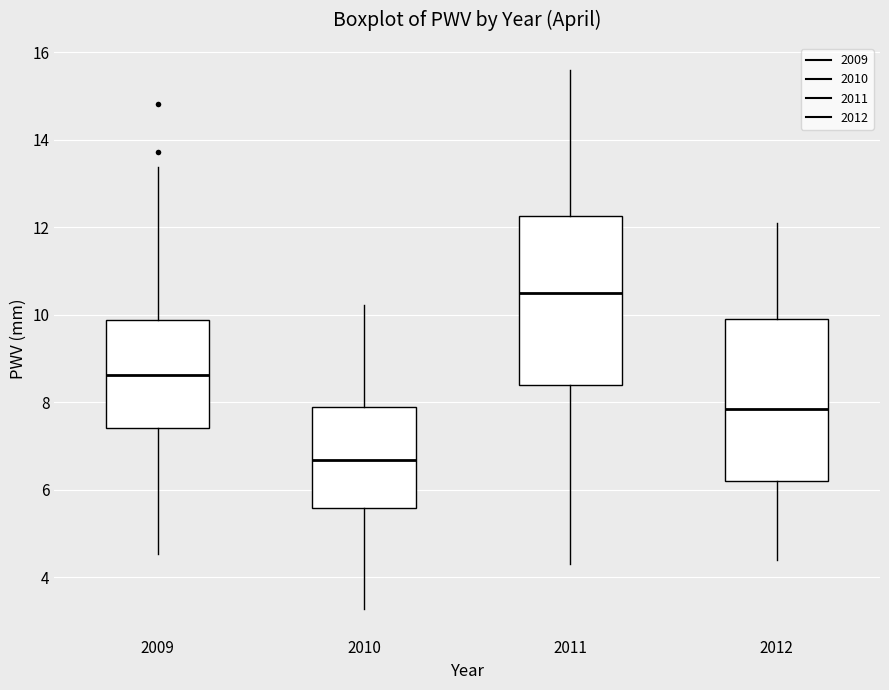

Where does the median line of the box at x = 2011 sit on the y-axis? The values are not printed on the chart, so give them approximately, as read against the axis.

10.6